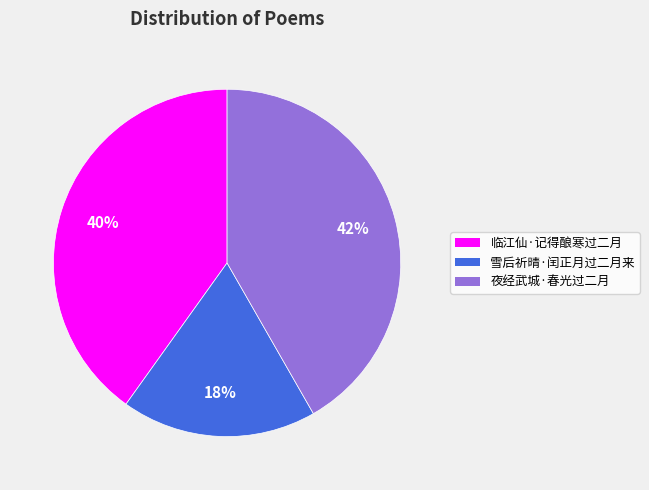

Combined, do 雪后祈晴·闰正月过二月来 and 夜经武城·春光过二月 account for over 50%?

Yes